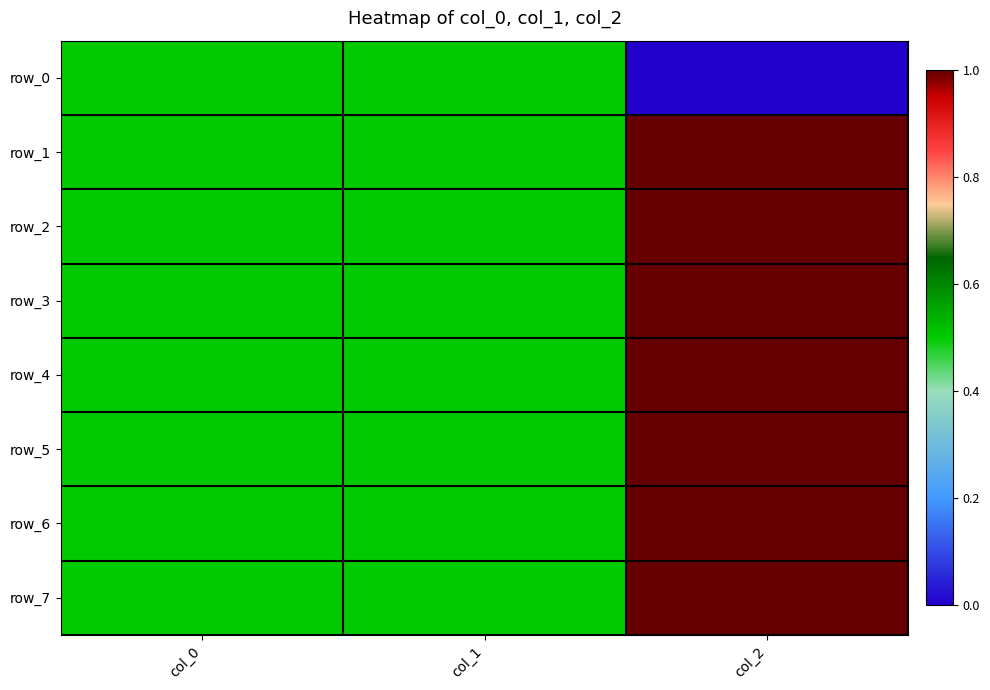

What is the sum of all row_5 values?

2.0